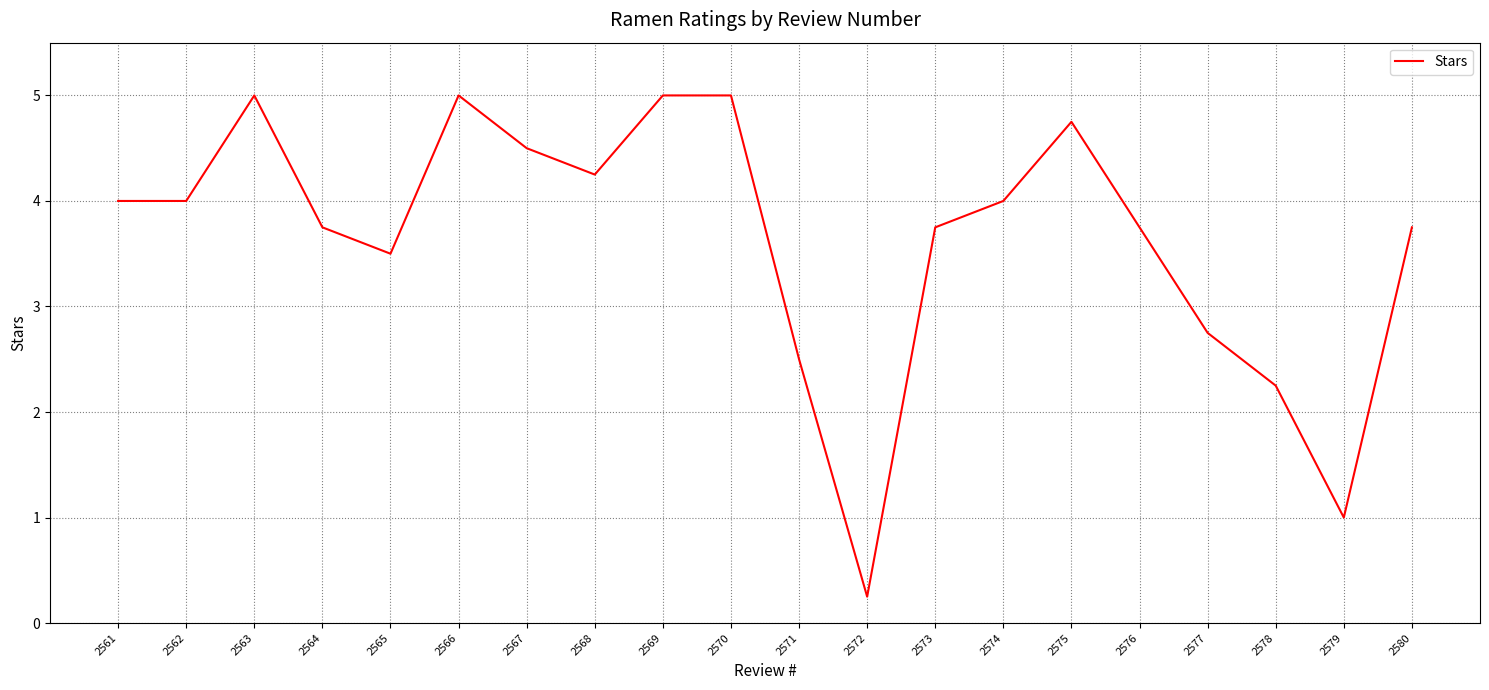

What is the difference between the second highest and minimum values?

4.8